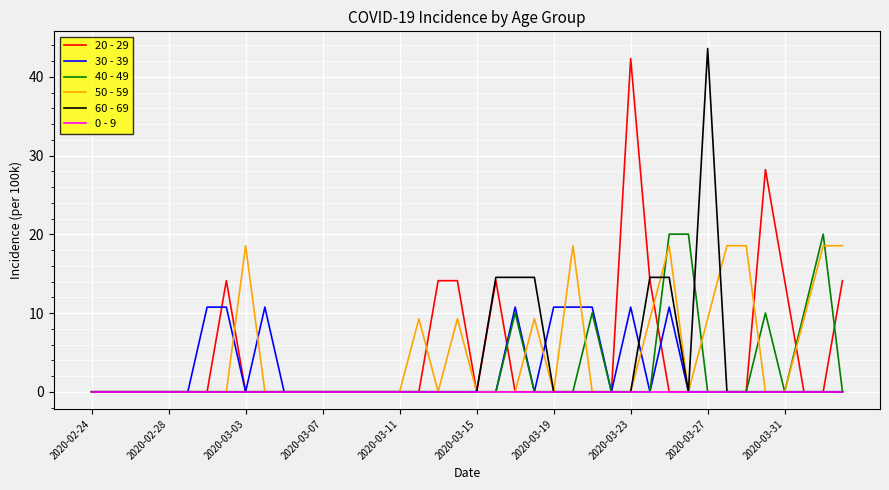

What is the maximum value shown in the chart?

43.6